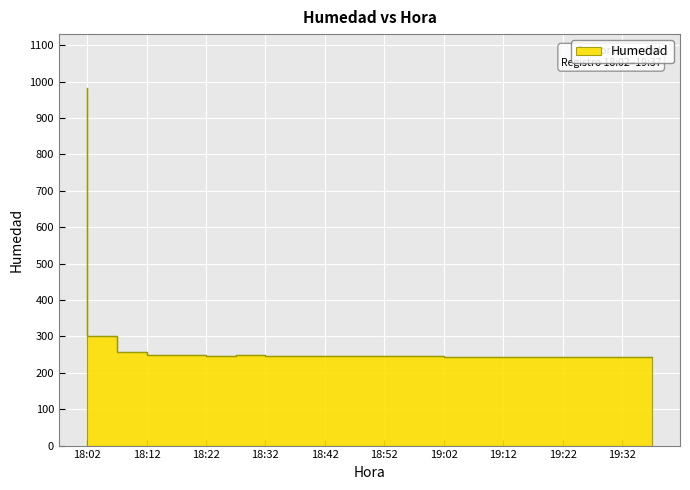

What is the average value?

286